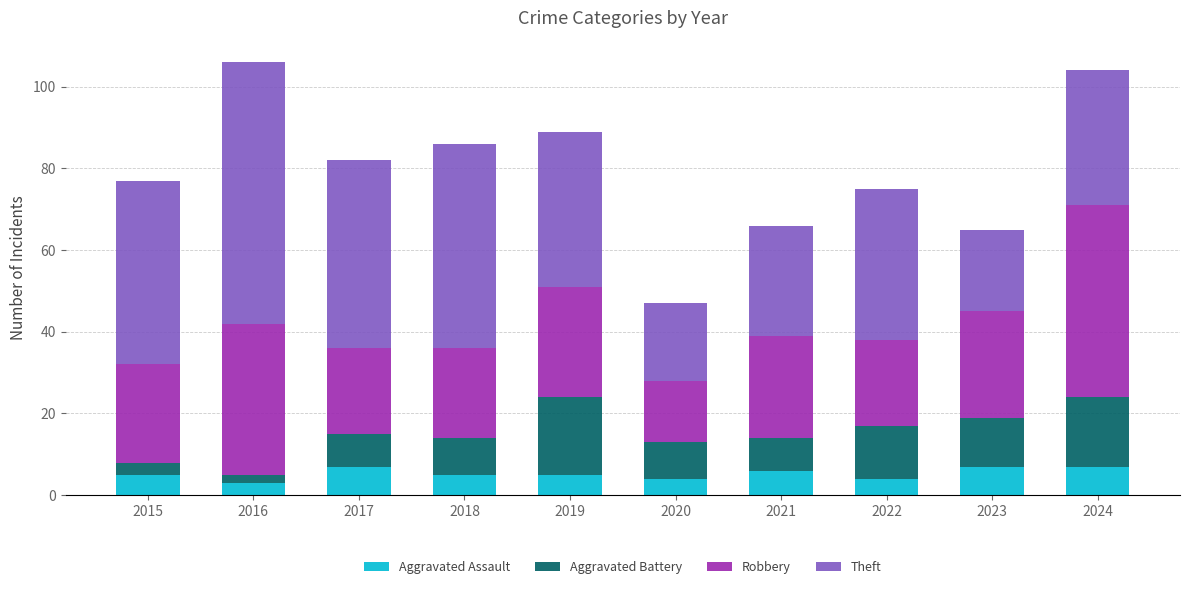

How many data points does each series have?

10